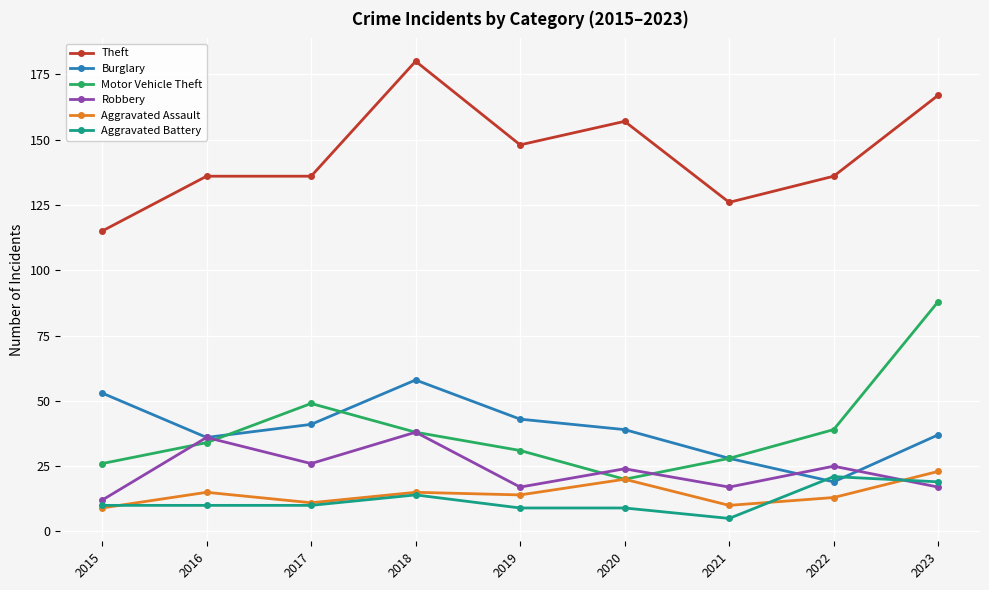

What is the total value across all series at 2020?

269